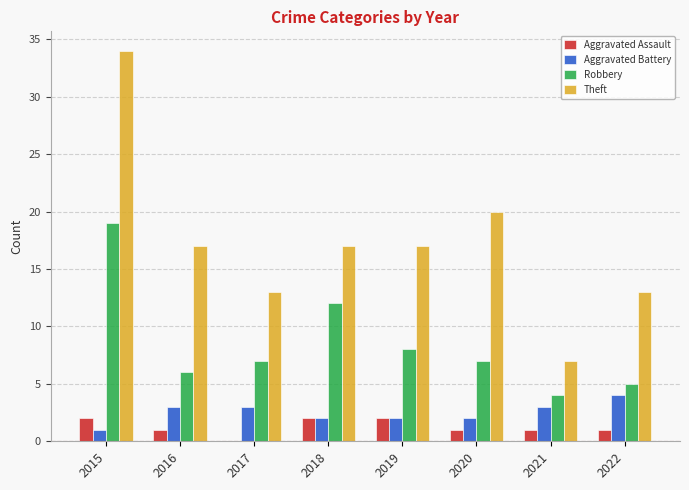

Between 2015 and 2021, which series saw the biggest shift?

Theft